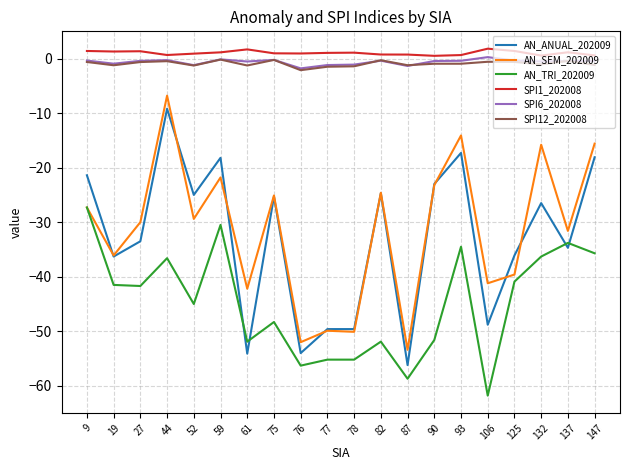

Which series changed the most between 132 and 137?

AN_SEM_202009